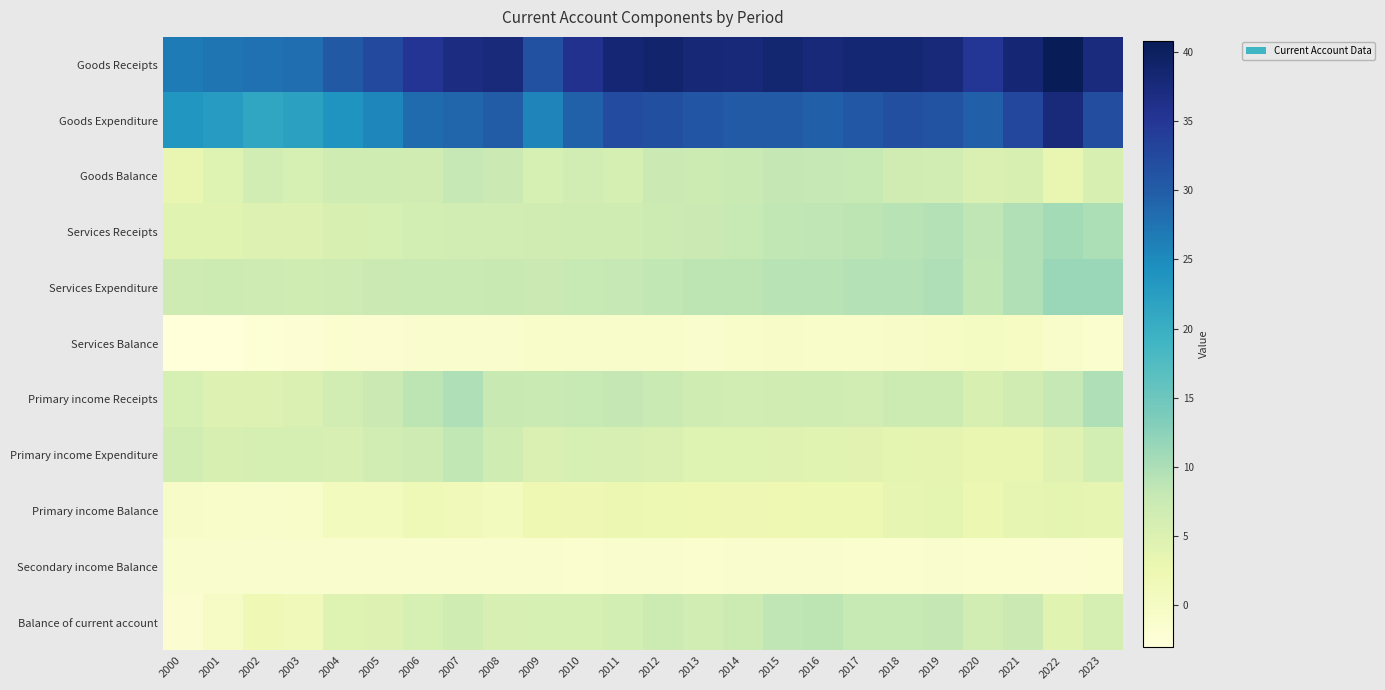

What is the spread (max minus min) of values at 2008?

38.7